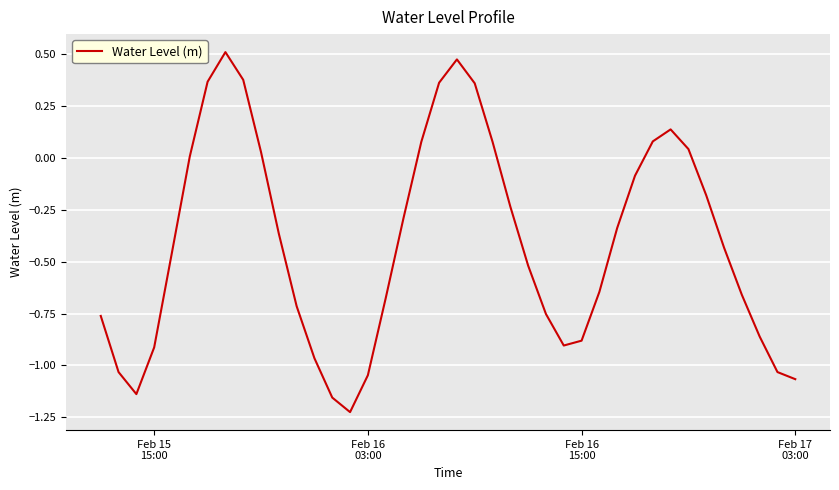

What is the difference between the maximum and minimum values?

1.7